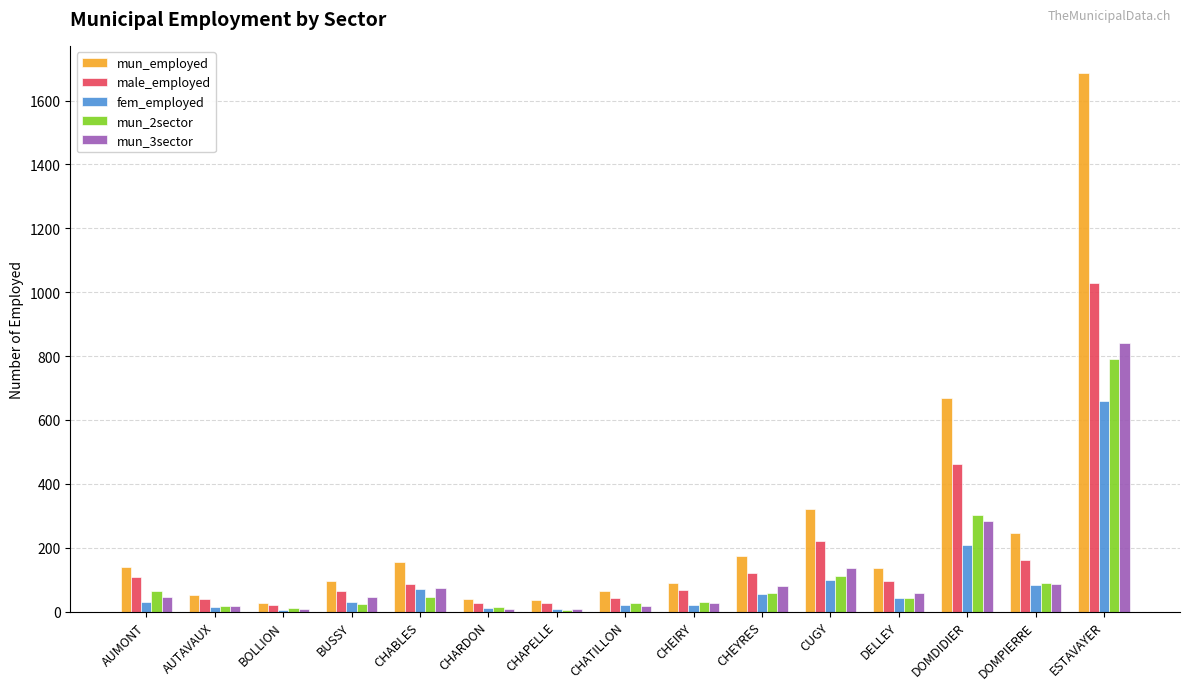

Where does the mun_2sector series first go above 43?

AUMONT